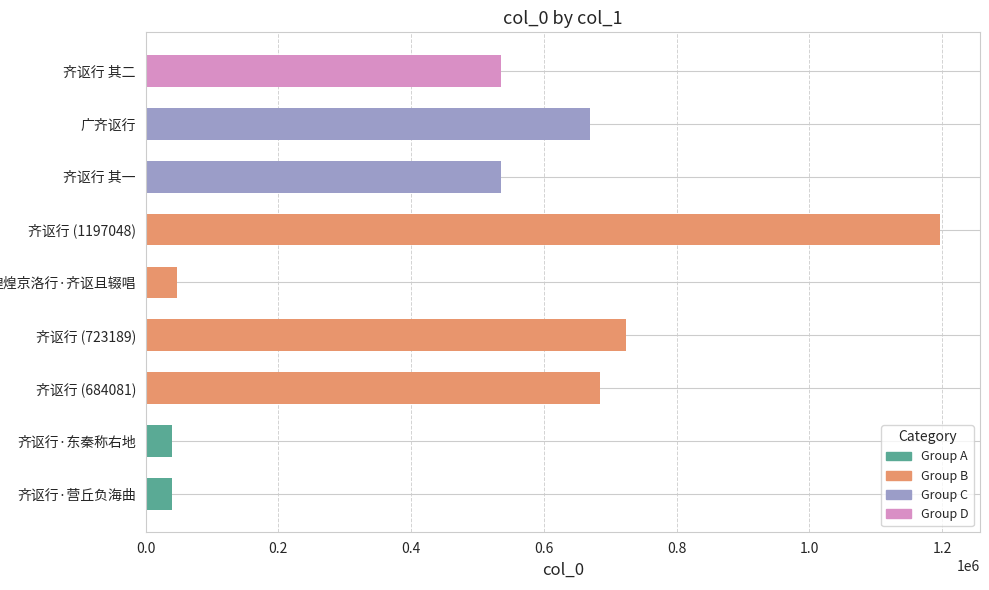

What is the label of the 9th bar from the left?

齐讴行 其二